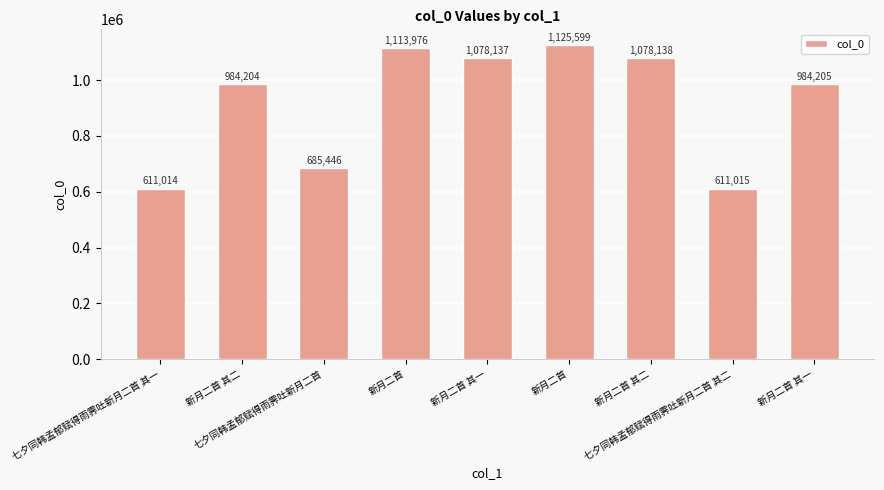

The chart shows a value of 611015 at 七夕同韩孟郁赋得雨霁吐新月二首 其二. True or false?

True